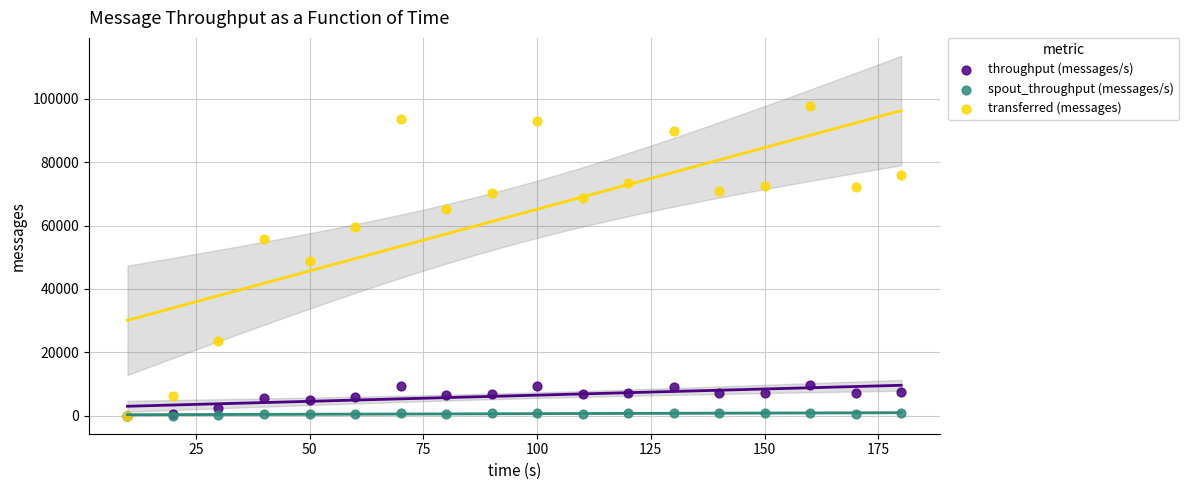

What are all the series names shown in the legend?

throughput (messages/s), spout_throughput (messages/s), transferred (messages)